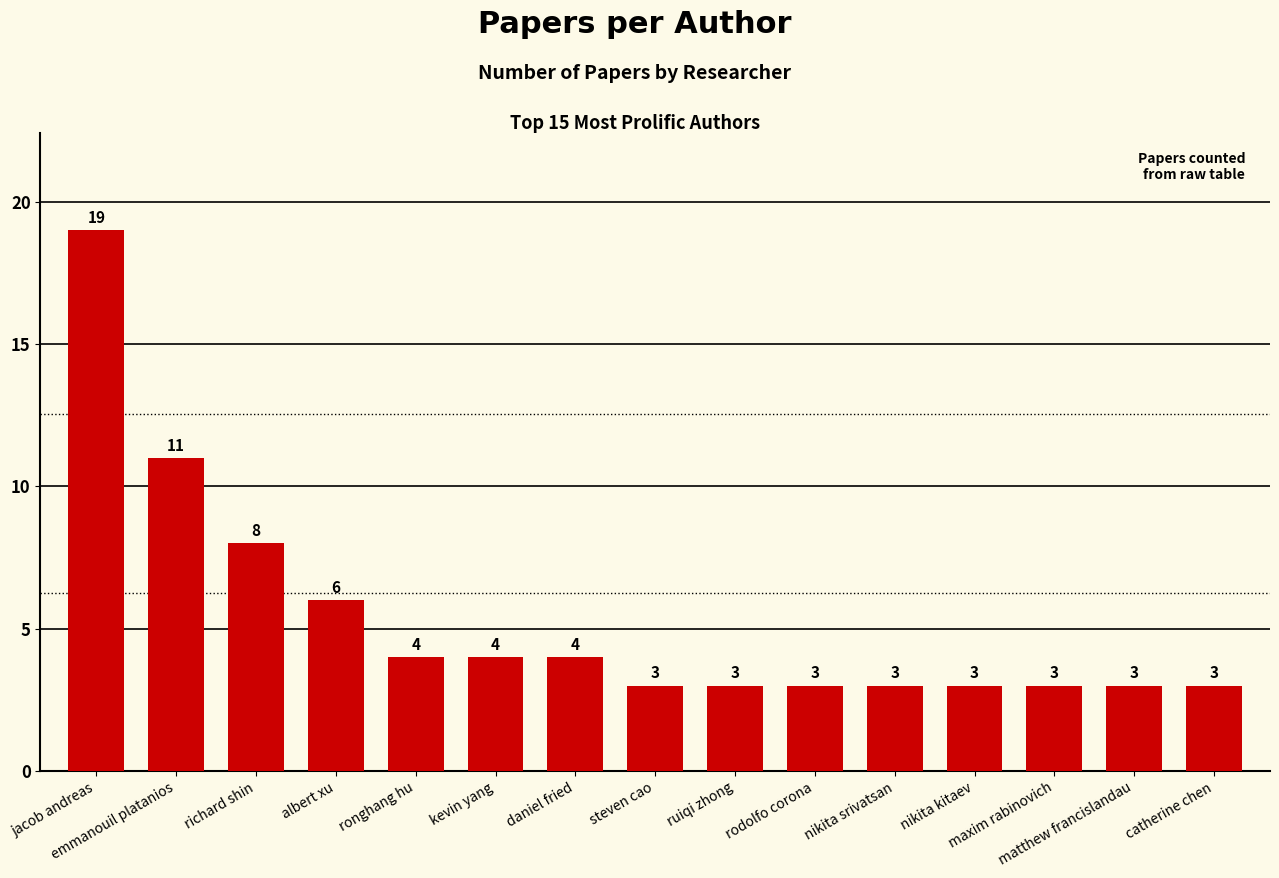

What is the change in value from kevin yang to ruiqi zhong?

-1